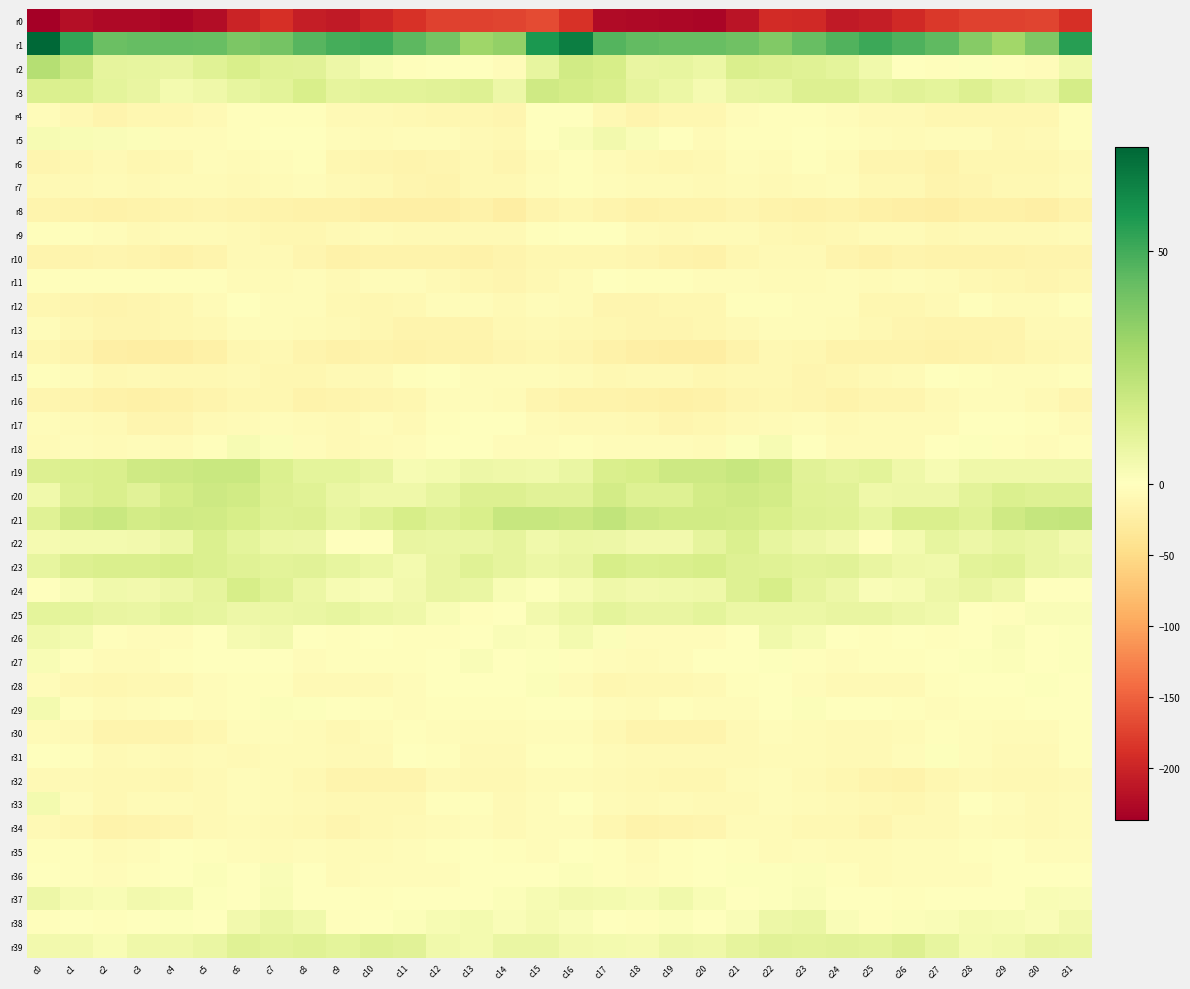

Rank the series by their maximum value, from lowest to highest.

r0, r8, r14, r10, r16, r34, r32, r13, r7, r6, r30, r11, r4, r17, r15, r12, r35, r9, r31, r28, r36, r27, r18, r33, r29, r5, r26, r37, r38, r25, r39, r22, r24, r23, r3, r20, r19, r21, r2, r1